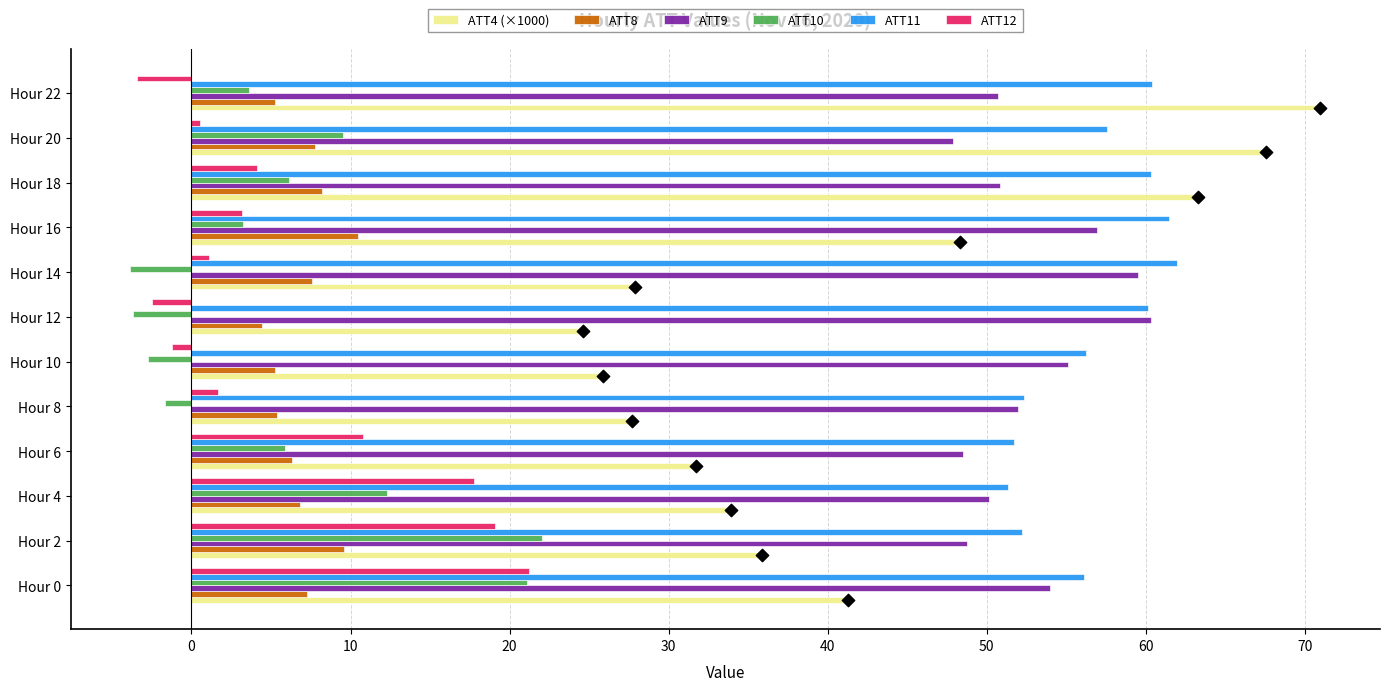

Which series reaches the maximum Y coordinate?

ATT4 (×1000)